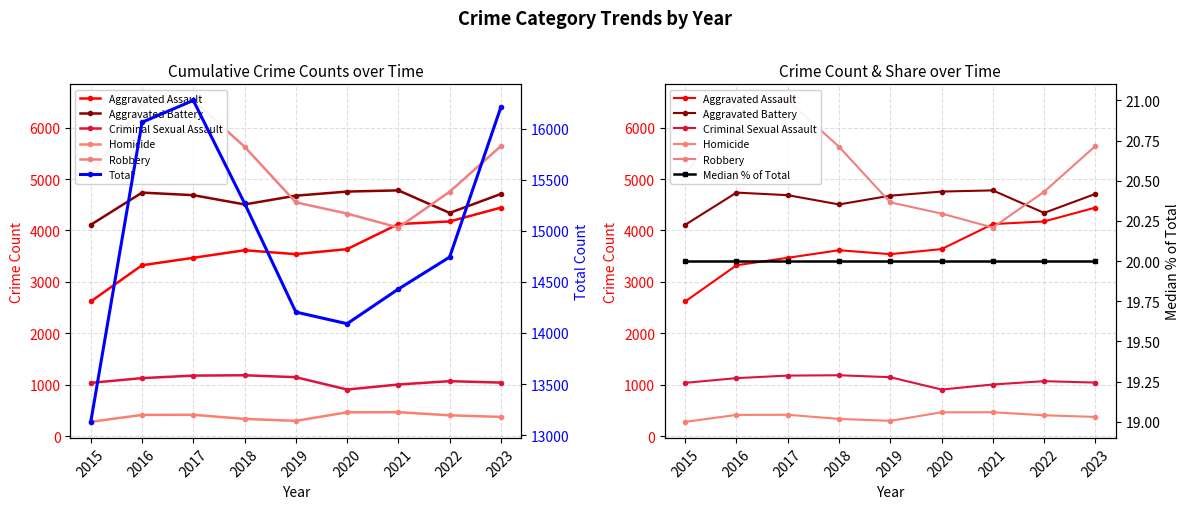

The value of Total at 2021 is 4834. True or false?

False